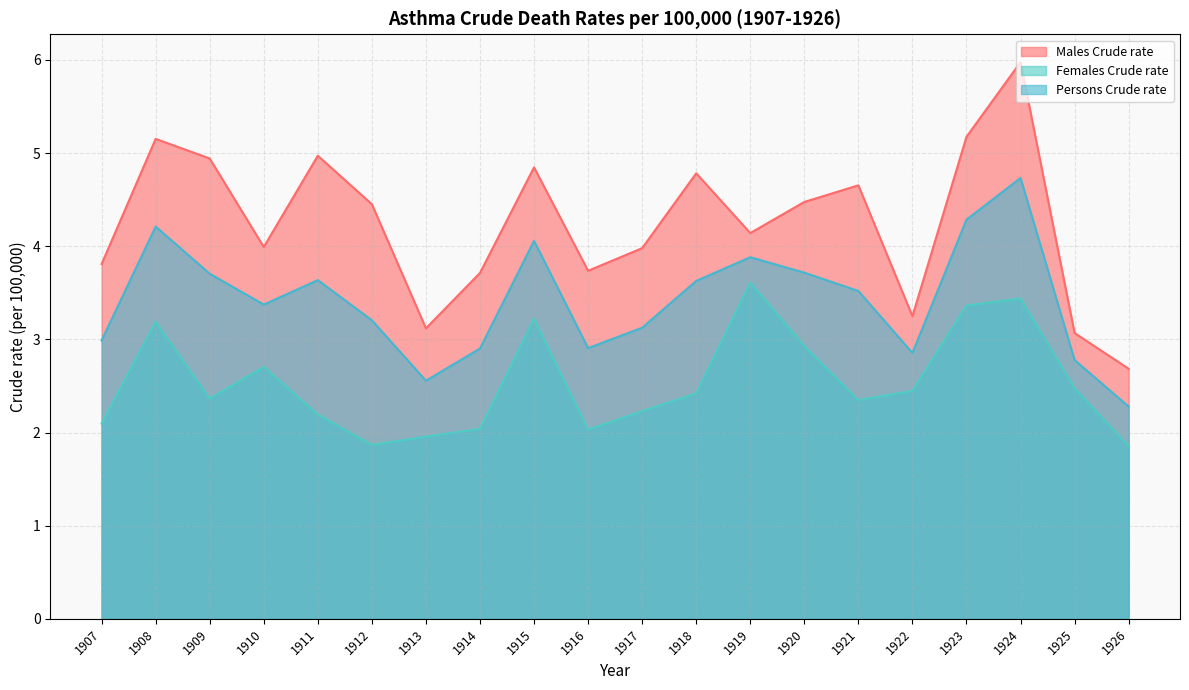

Which category has the lowest value in the Males Crude rate series?

1926